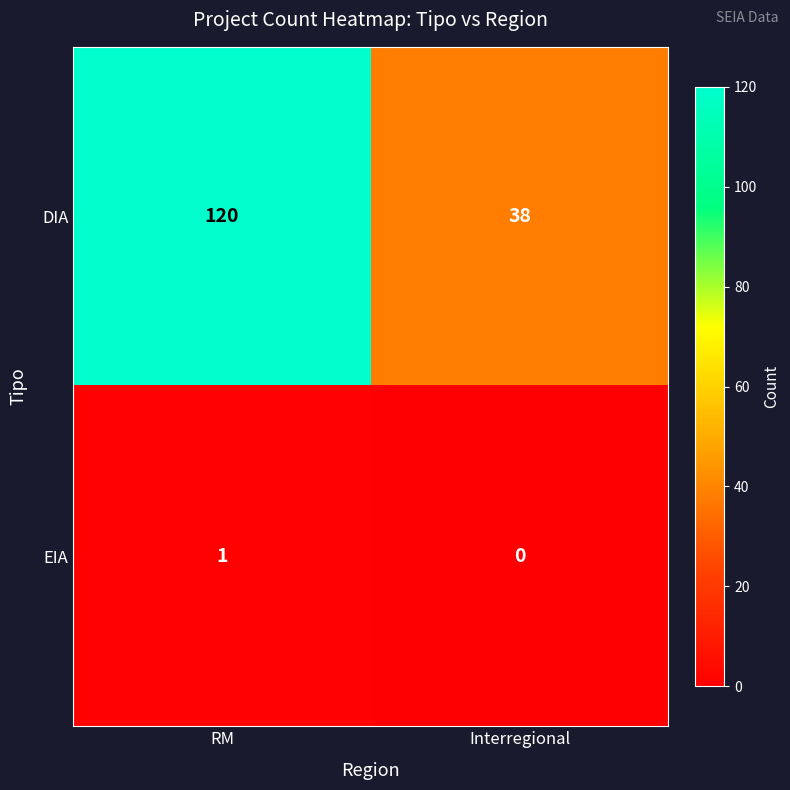

List the series in order of their peak value, lowest first.

EIA, DIA